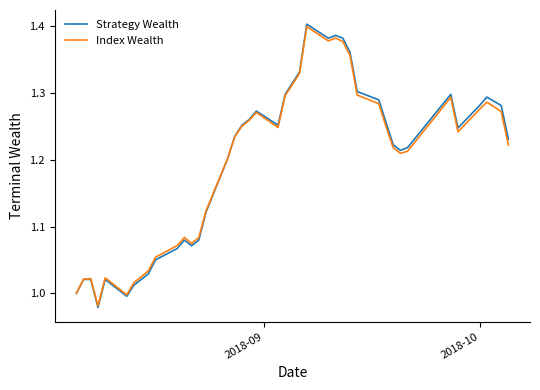

Which series has the widest spread of values?

Strategy Wealth